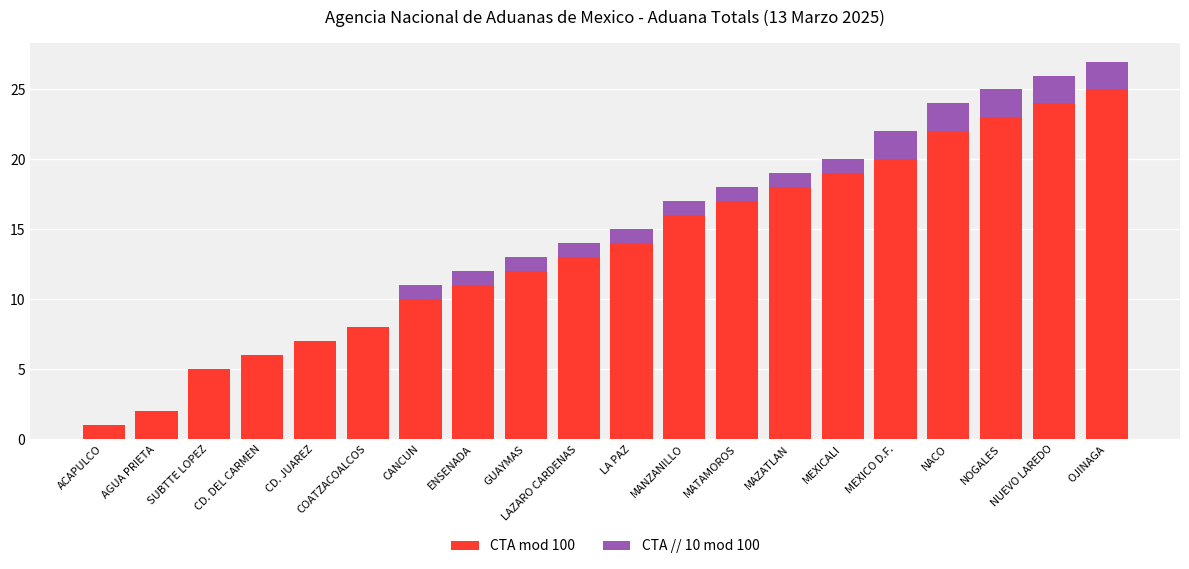

What is the total value across all series at CANCUN?

11